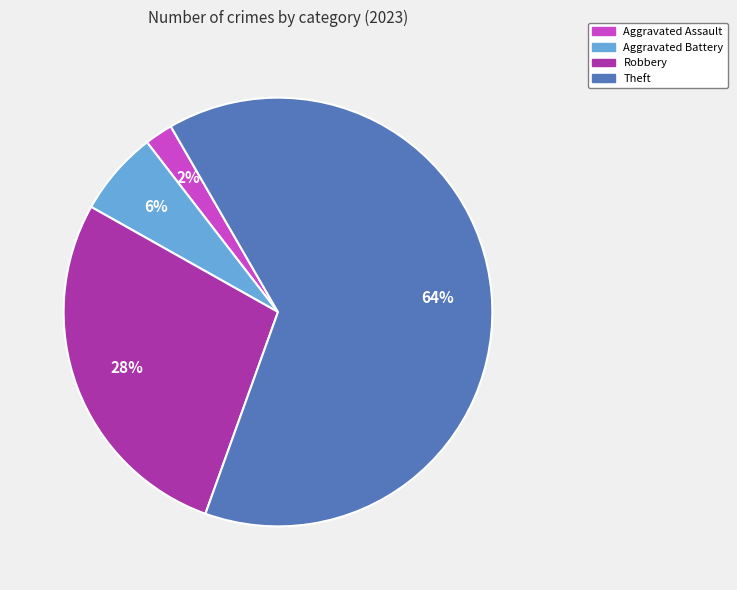

To the nearest percent, what portion does Aggravated Battery represent?

6%